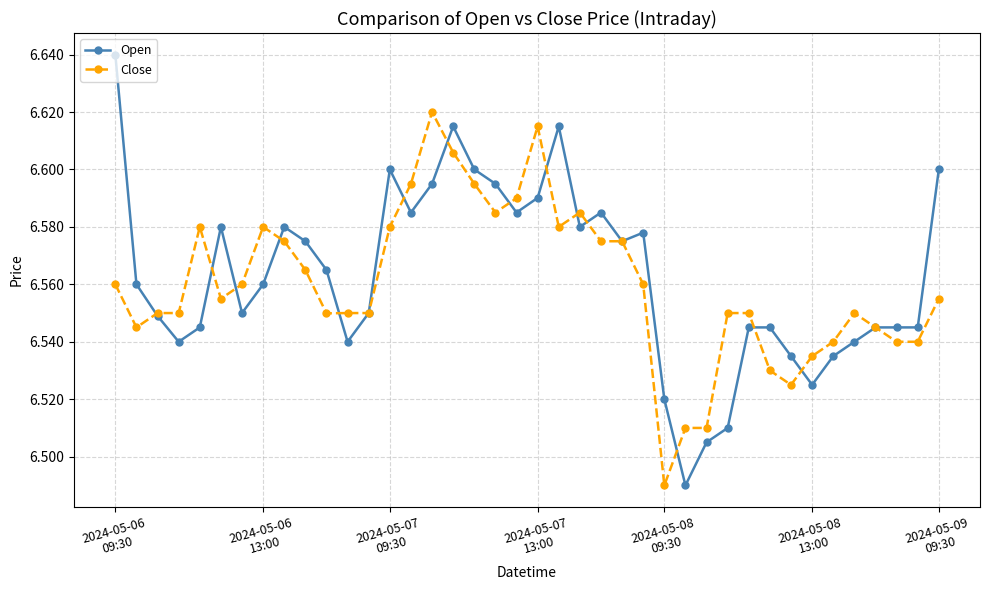

At how many categories does at least one series exceed 6?

40